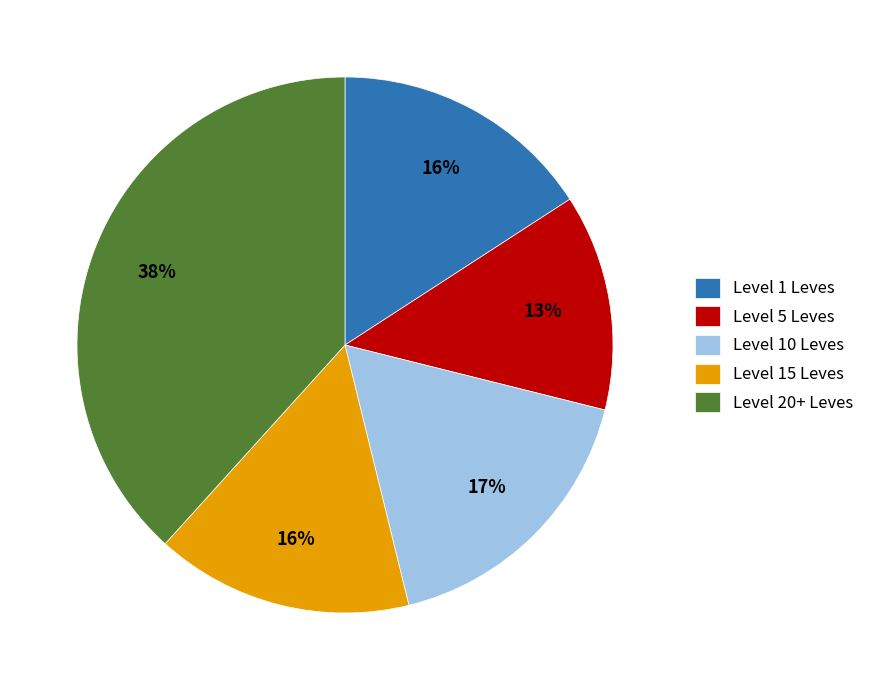

To the nearest percent, what percentage of the pie is Level 20+ Leves?

38%